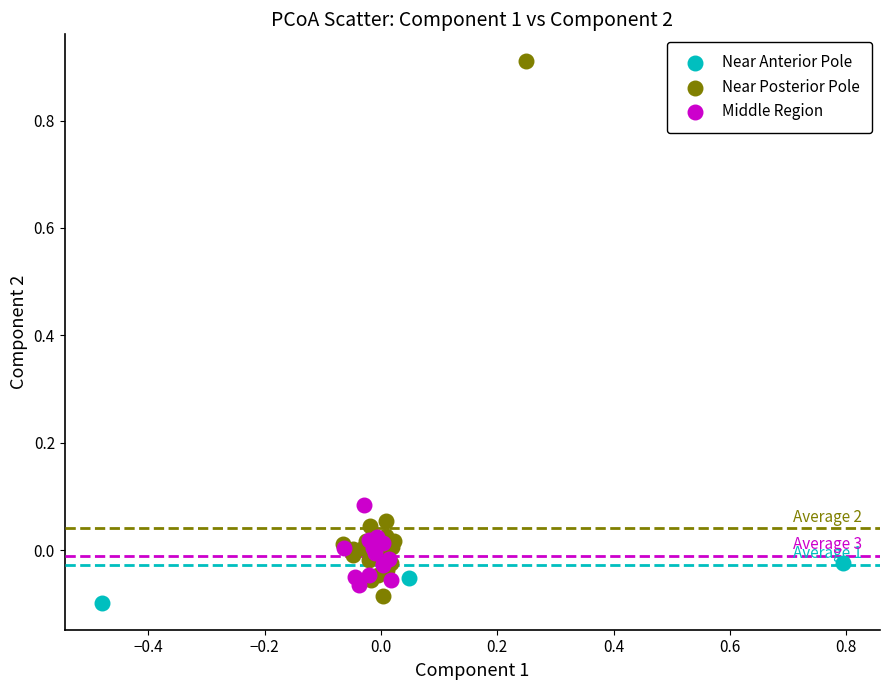

Which series contains the highest Y value?

Near Posterior Pole